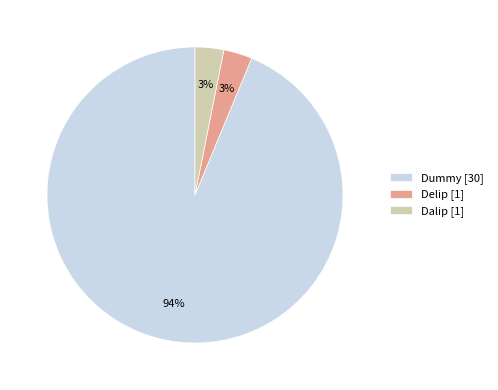

To the nearest percent, what is the difference between the Dummy and Delip slice percentages?

91%